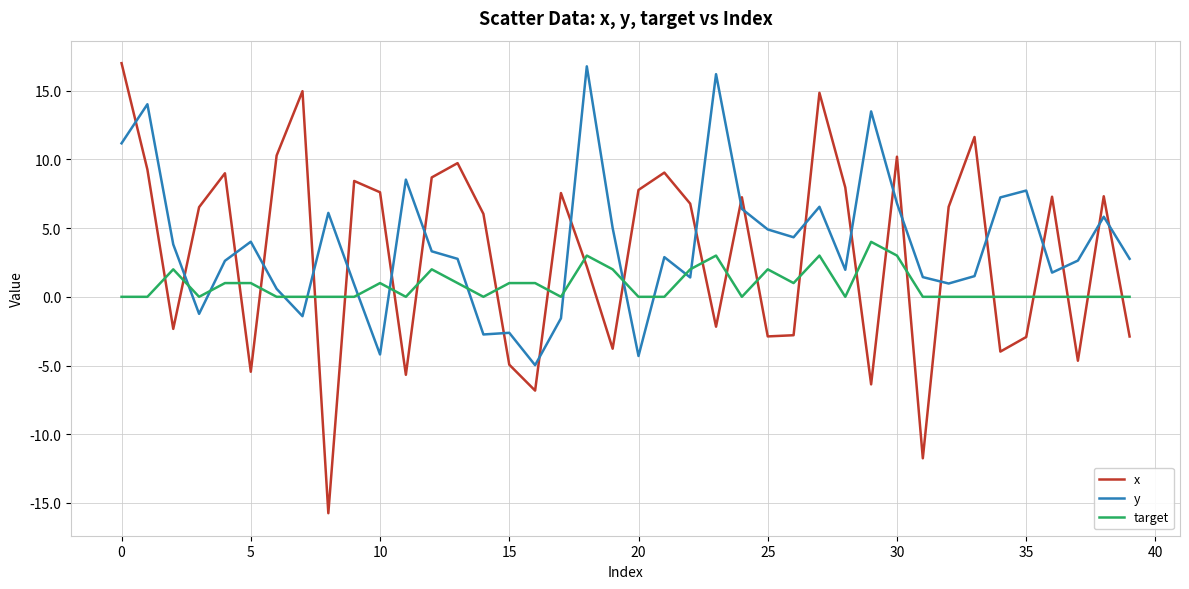

True or false: y and target cross at least once.

True